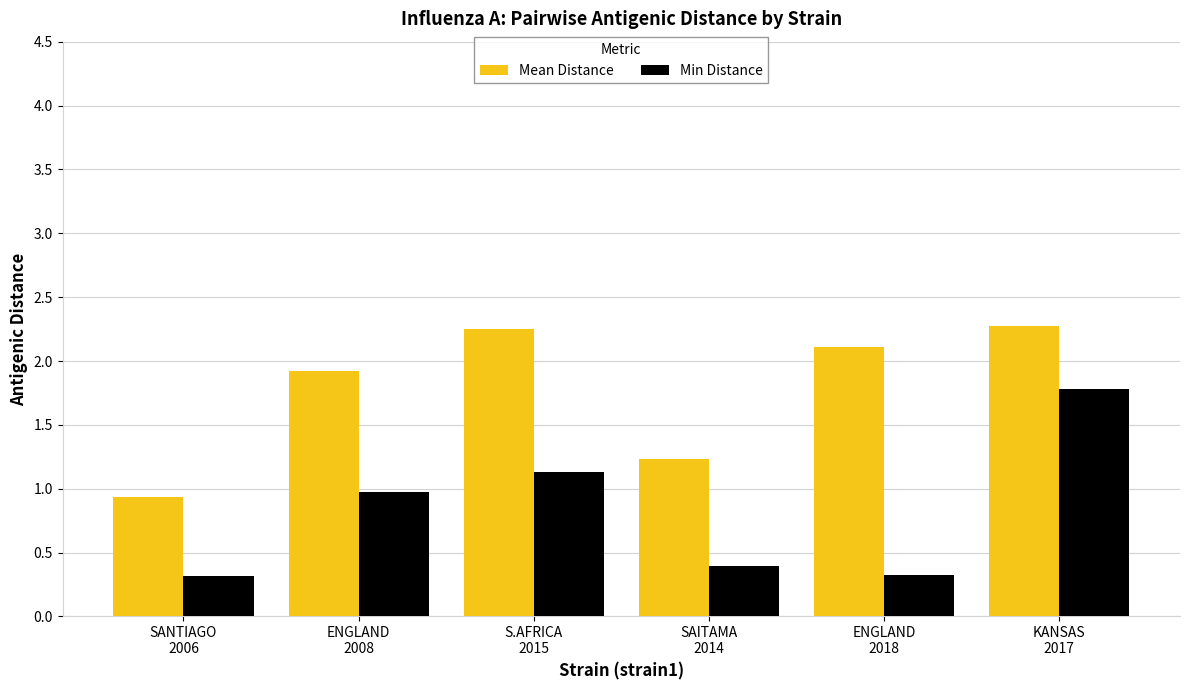

What is the minimum value shown in the chart?

0.3